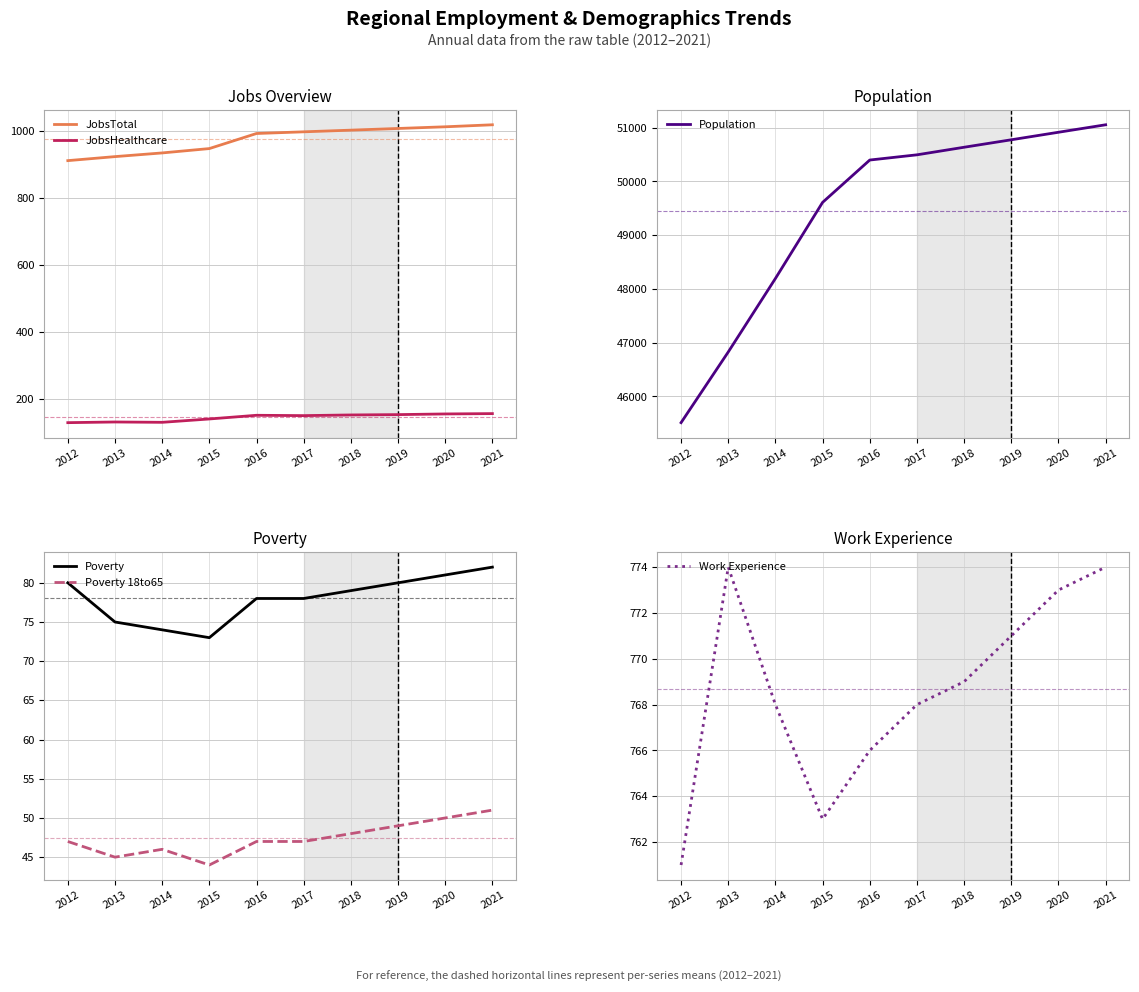

Reading left to right, what are all the values shown in this chart?

JobsTotal: 911	923	934	947	992	997	1002	1007	1012	1018
JobsHealthcare: 129	131	130	140	151	150	152	153	155	156
Population: 45512	46827	48195	49611	50399	50496	50637	50776	50916	51055
Poverty: 80	75	74	73	78	78	79	80	81	82
Poverty 18to65: 47	45	46	44	47	47	48	49	50	51
Work Experience: 761	774	768	763	766	768	769	771	773	774